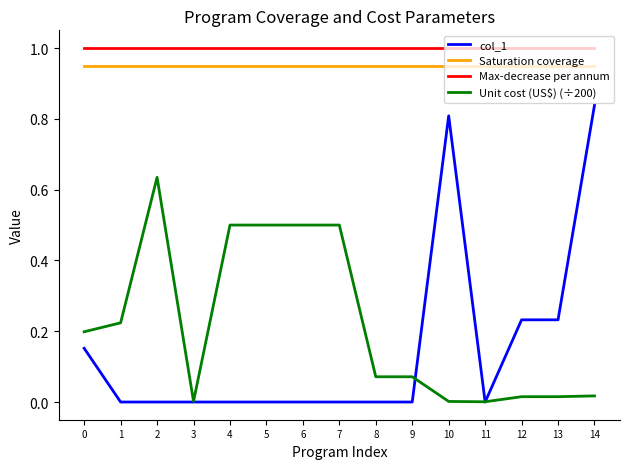

Rank the series by their maximum value, from highest to lowest.

Max-decrease per annum, Saturation coverage, col_1, Unit cost (US$) (÷200)